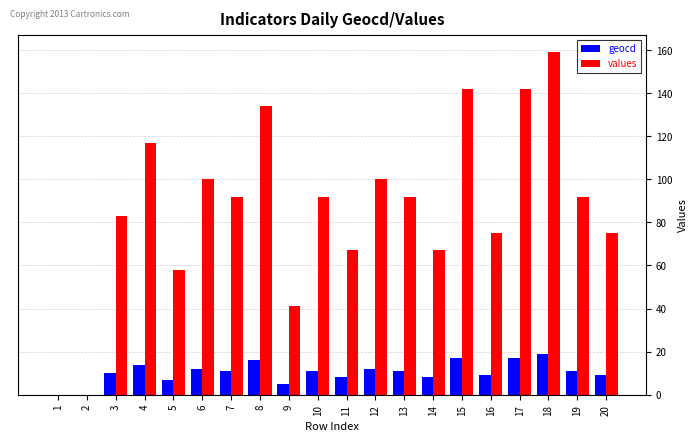

Between 8 and 19, which series saw the biggest shift?

values